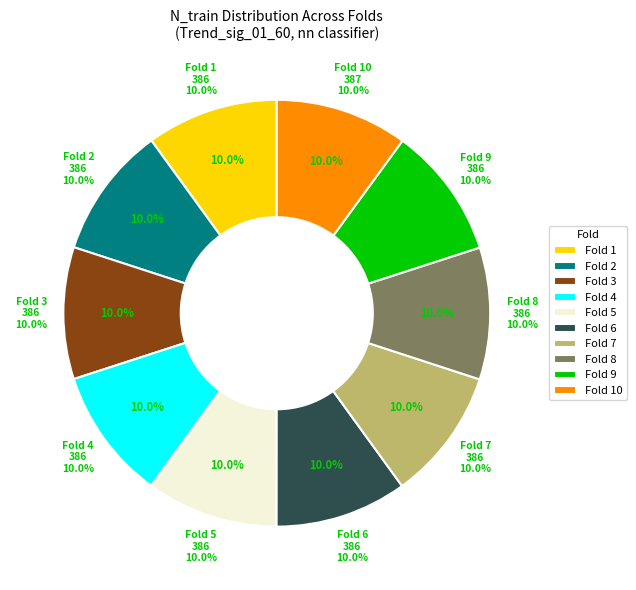

Which slice is the smallest?

1